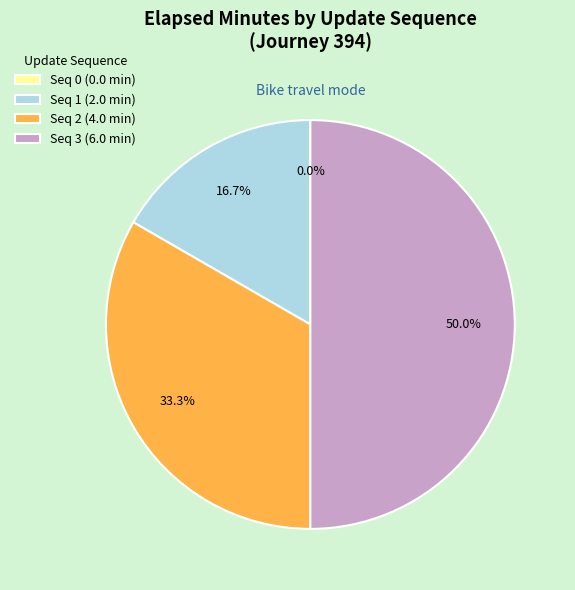

Do 1 and 2 together represent more than half of the pie?

No